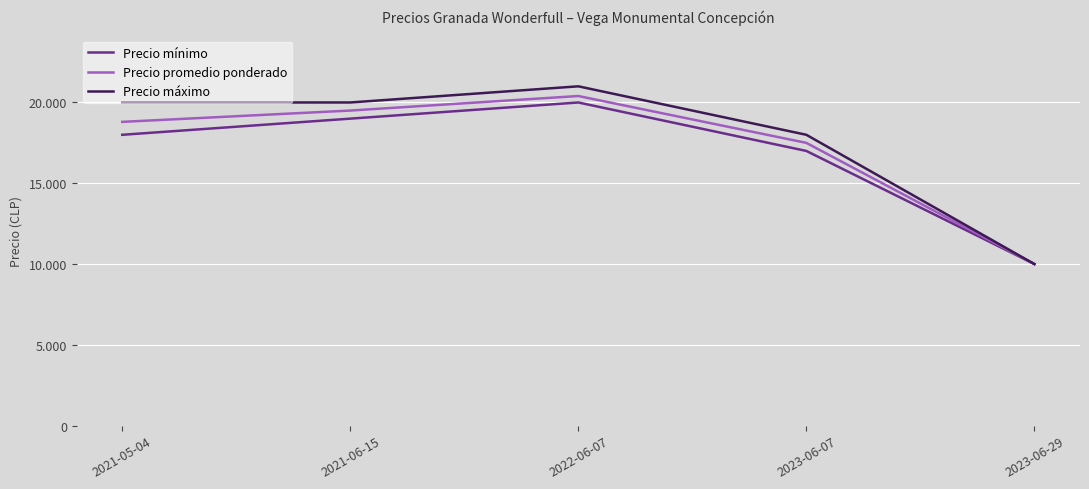

Rank the series by their maximum value, from highest to lowest.

Precio máximo, Precio promedio ponderado, Precio mínimo